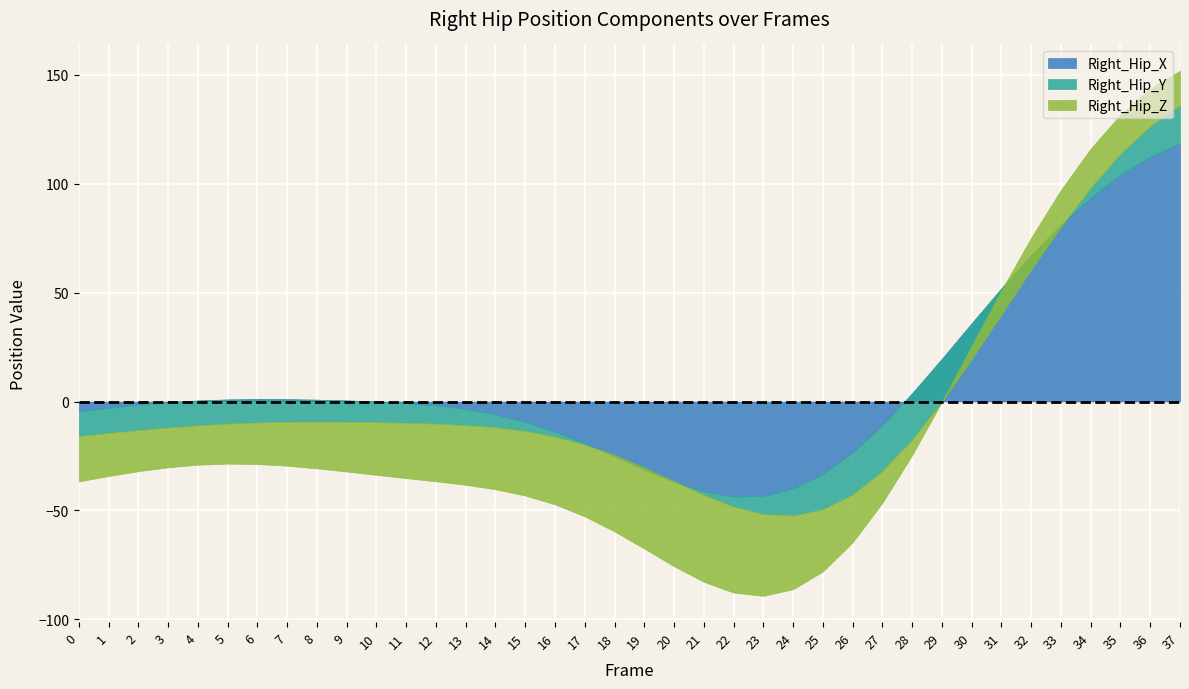

At which category is the sum across all series the highest?

37